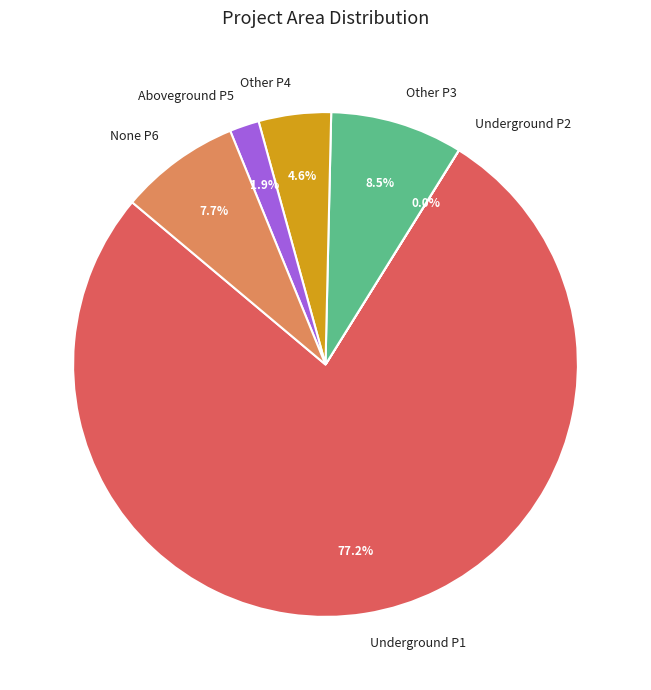

Combined, do None P6 and Other P4 account for over 50%?

No